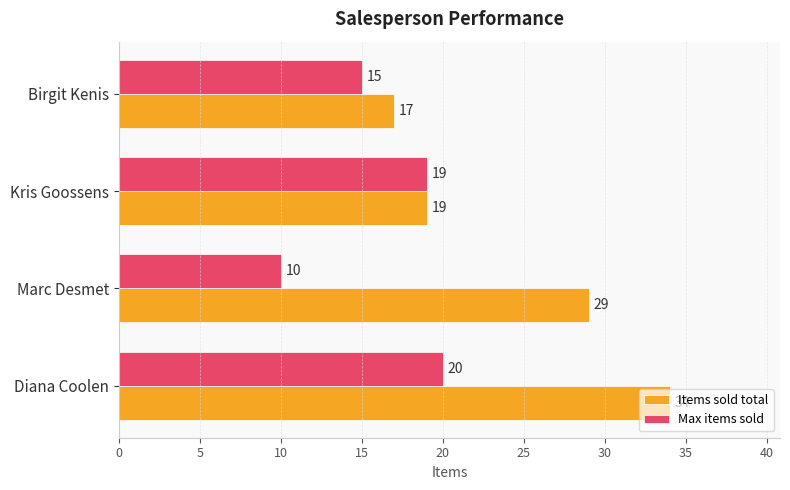

Which category has the lowest value across all series?

Marc Desmet